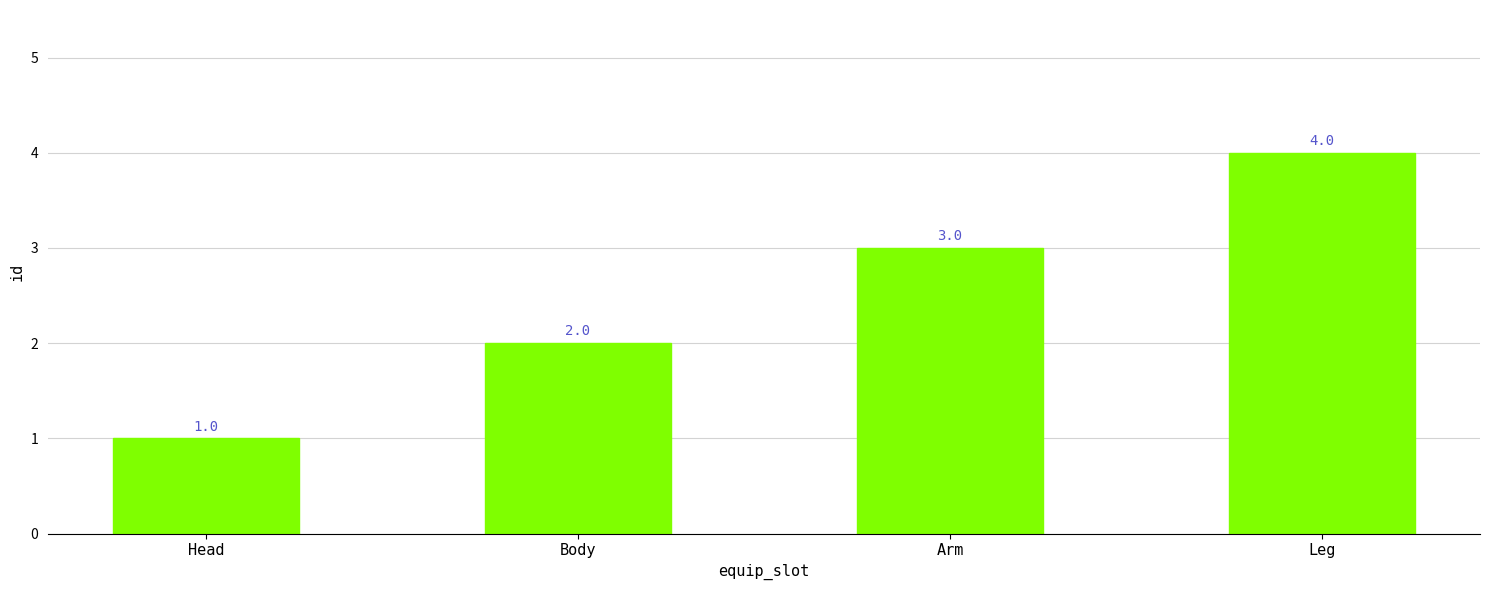

What is the label of the 2nd bar from the left?

Body